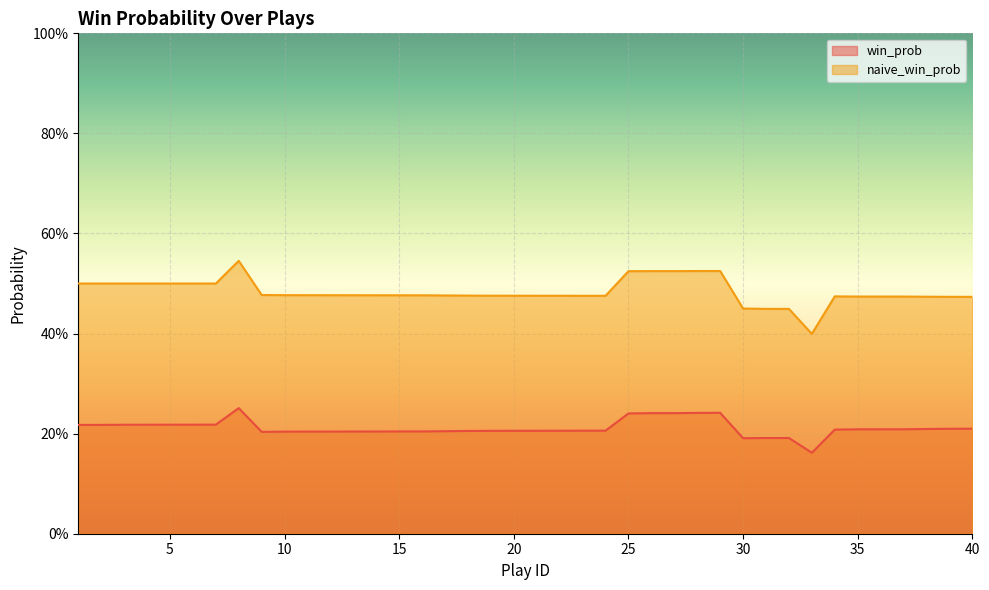

What is the minimum value for naive_win_prob?

0.4